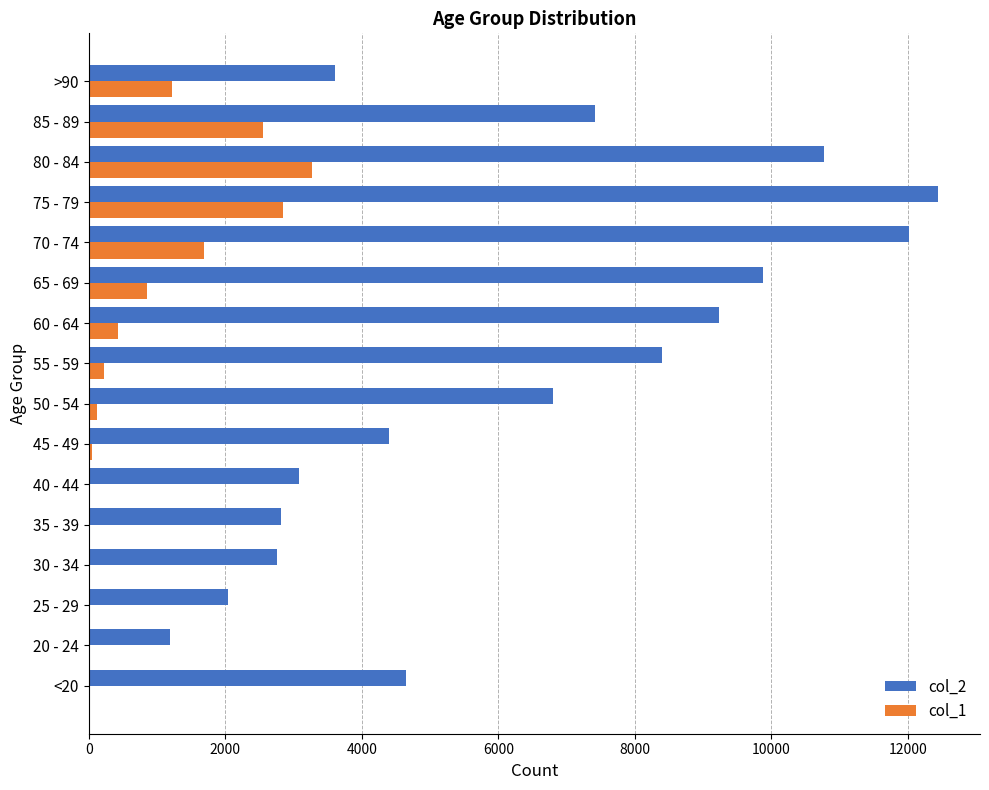

Which category has the highest value in the col_2 series?

75 - 79